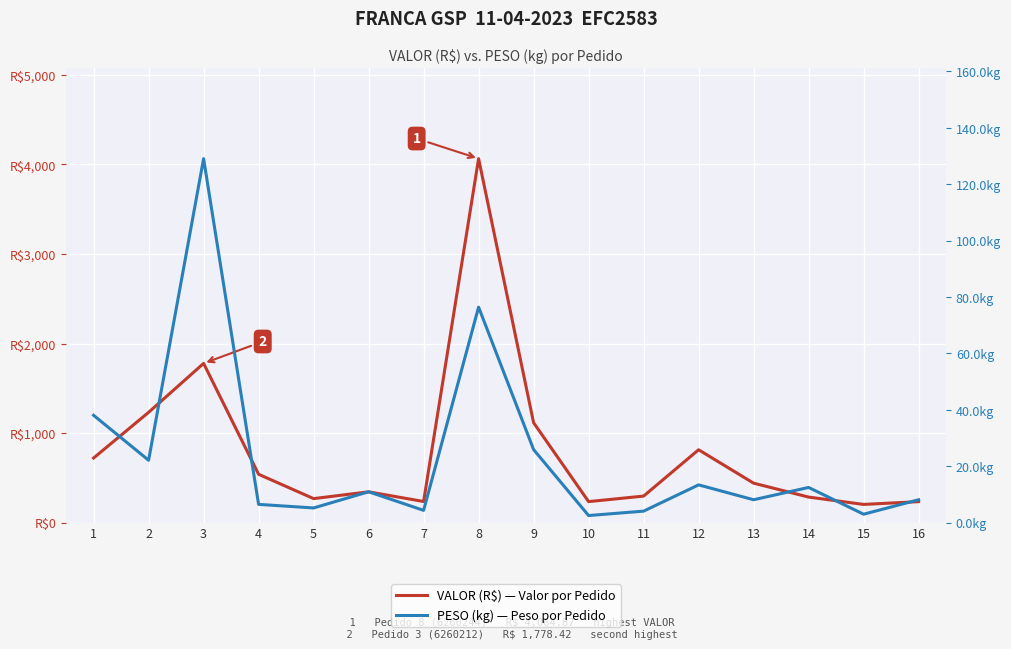

Rank the series by their maximum value, from lowest to highest.

PESO (kg) — Peso por Pedido, VALOR (R$) — Valor por Pedido